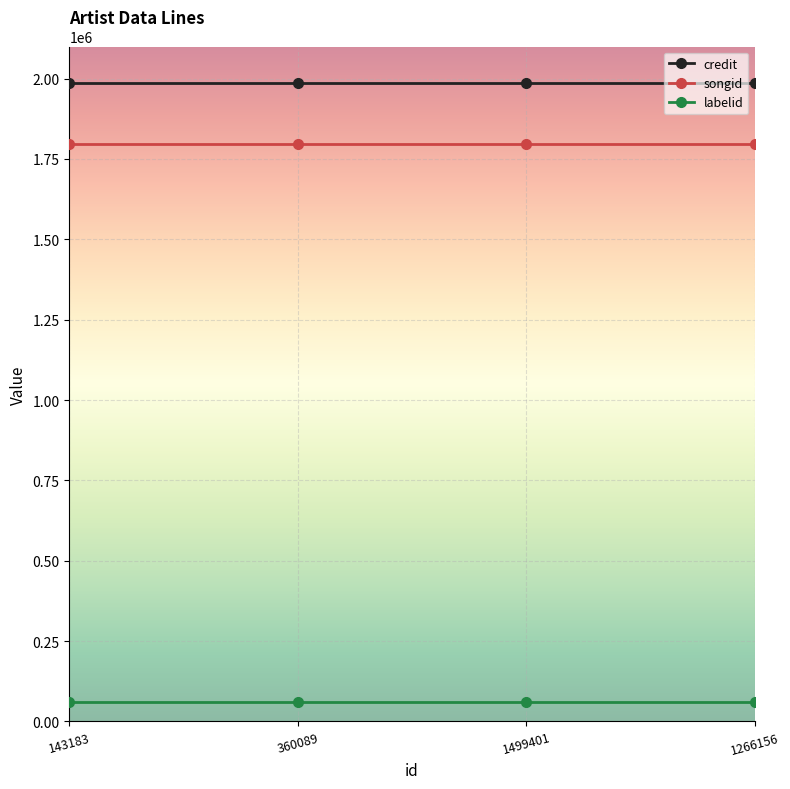

What is the label of the 2nd point from the left?

360089